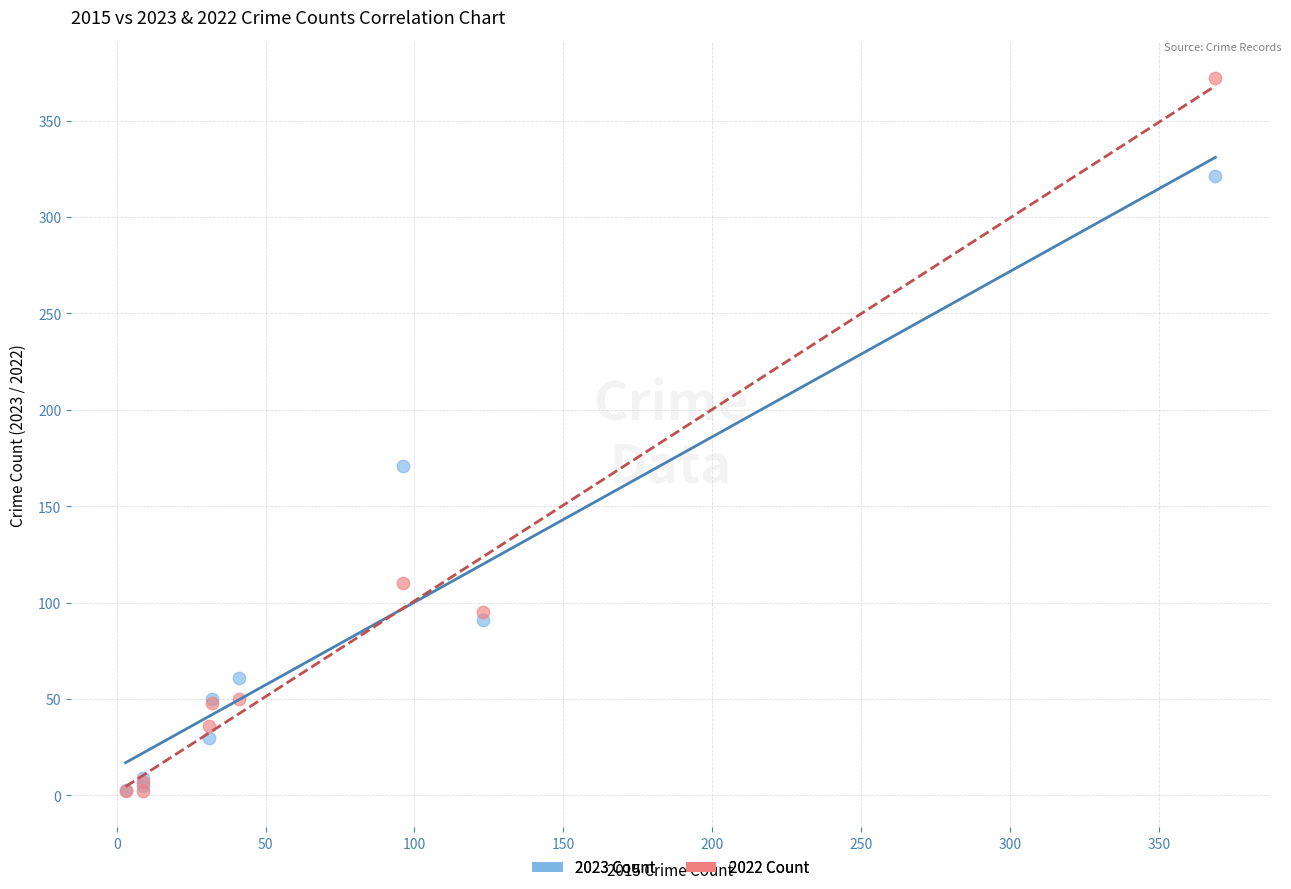

In the 2023 Count series, what Y value is closest to 162?

171